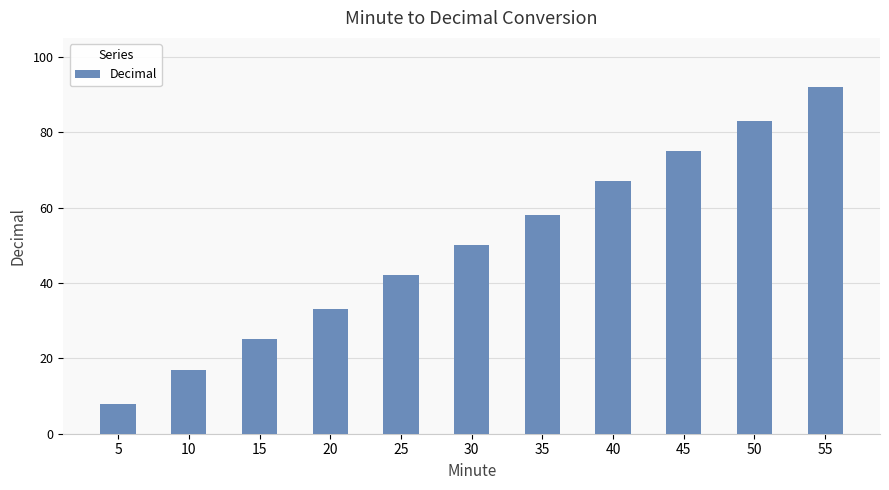

What is the value of the 2nd bar from the left?

17